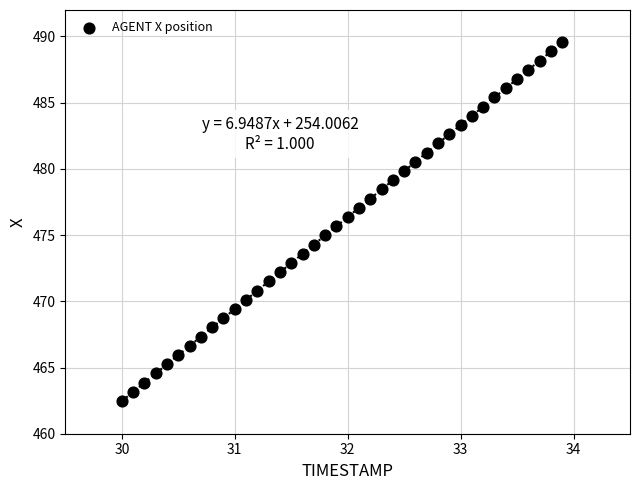

What is the range of Y values (max minus min)?

27.1